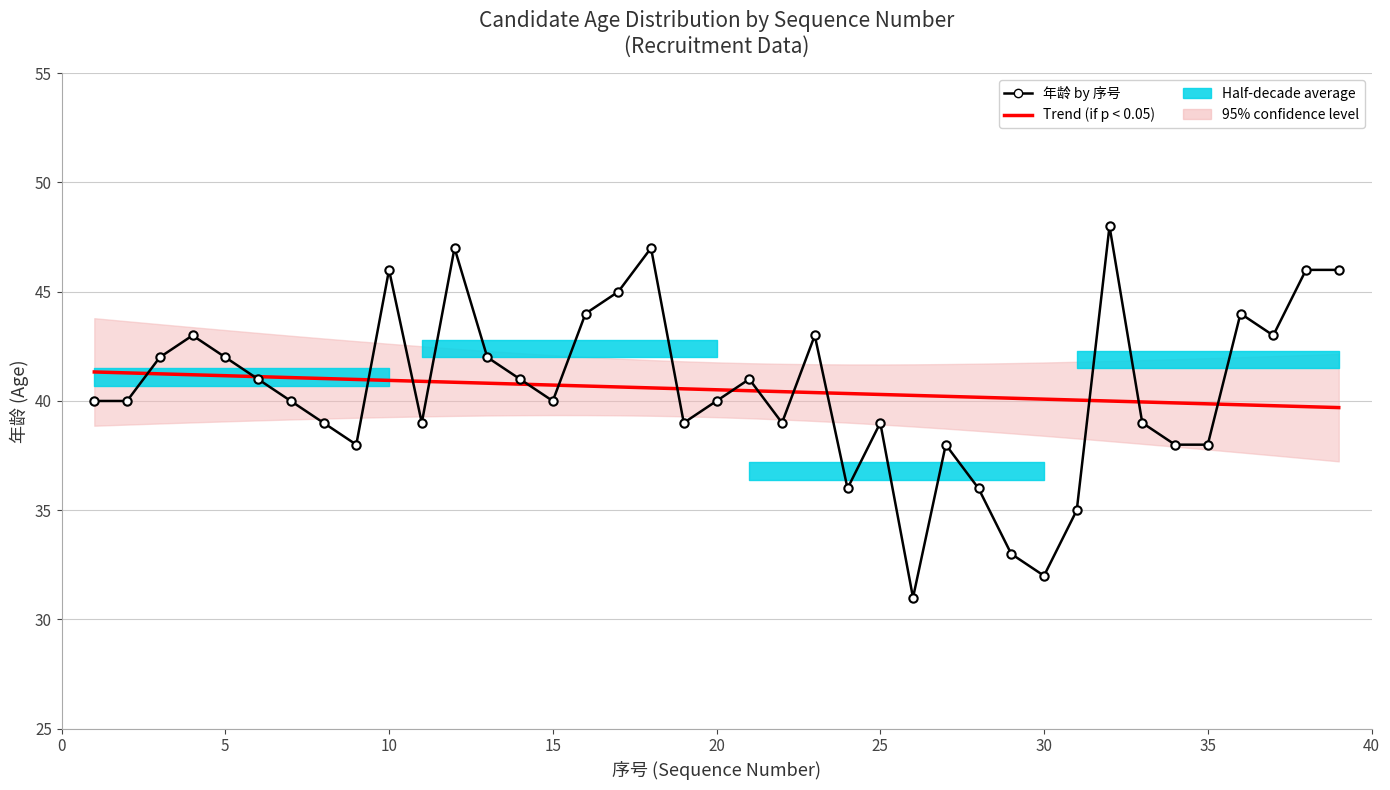

What is the difference between the maximum and minimum values in the 年龄 by 序号 series?

17.0